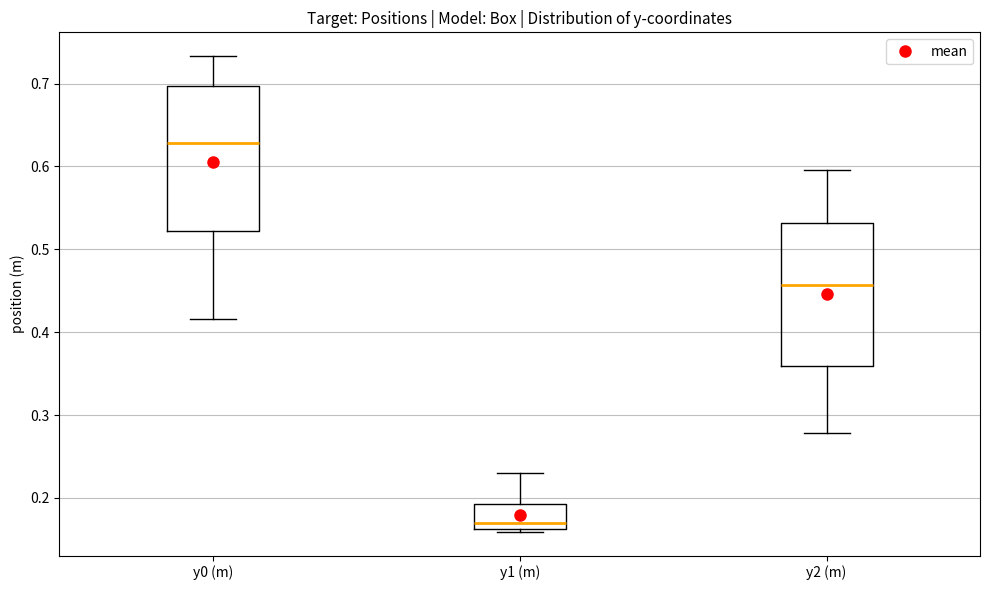

Reading left to right, read every box against the y-axis: the position of its median line, the range the box covers, and the ends of its whiskers. The values are not printed on the chart, so give them approximately, as read against the axis.

y0 (m): median 0.63, box 0.52 to 0.70, whiskers 0.42 to 0.73
y1 (m): median 0.17, box 0.16 to 0.19, whiskers 0.16 (just below the box's lower edge) to 0.23
y2 (m): median 0.46, box 0.36 to 0.53, whiskers 0.28 to 0.60